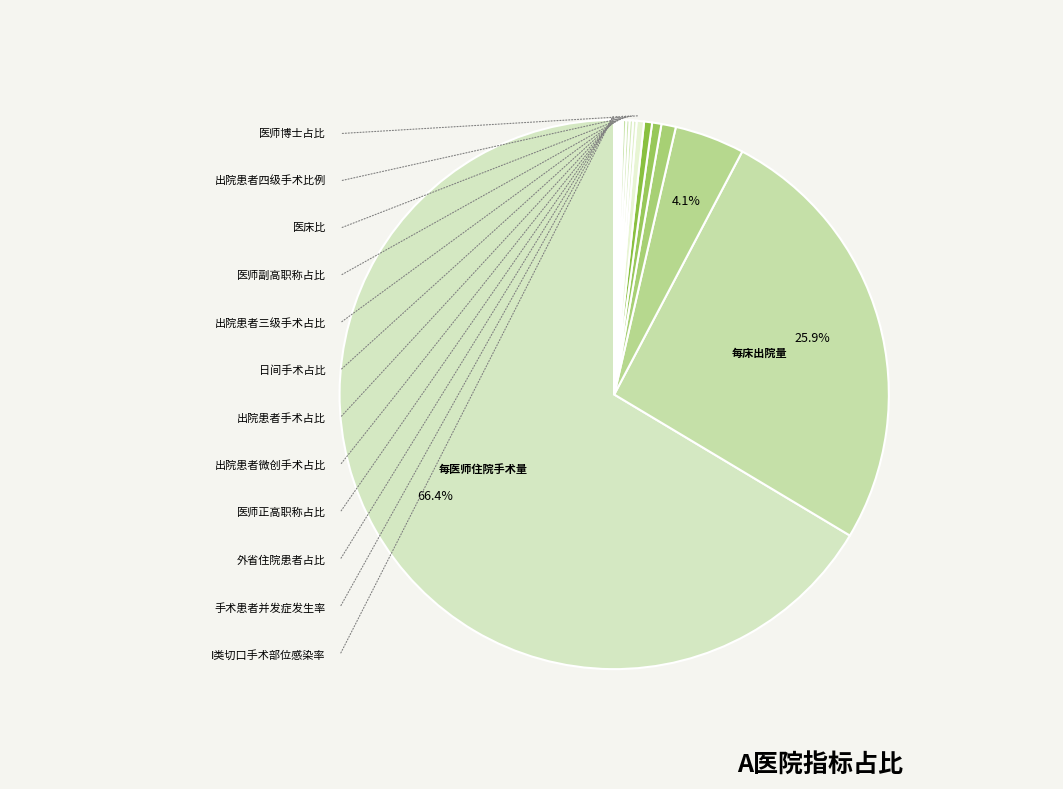

To the nearest percent, what is the difference between the largest and smallest slice percentages?

66%